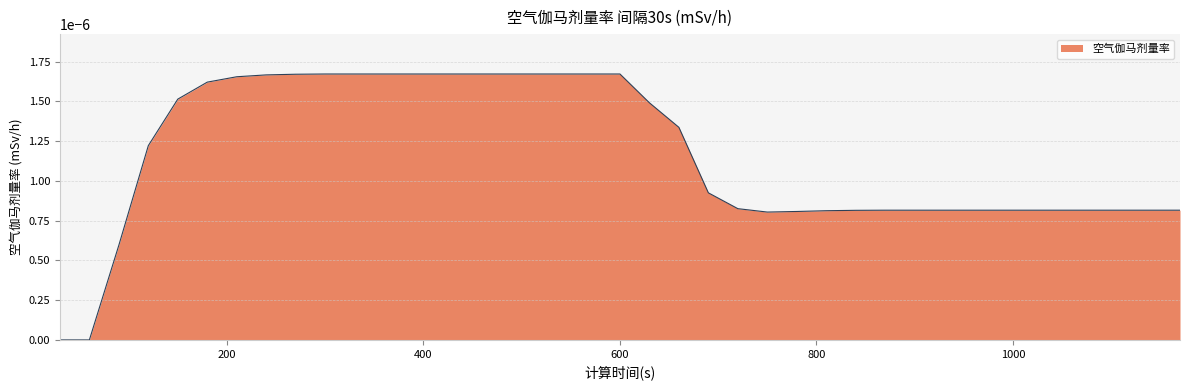

At which category does the data reach its first local valley?

750